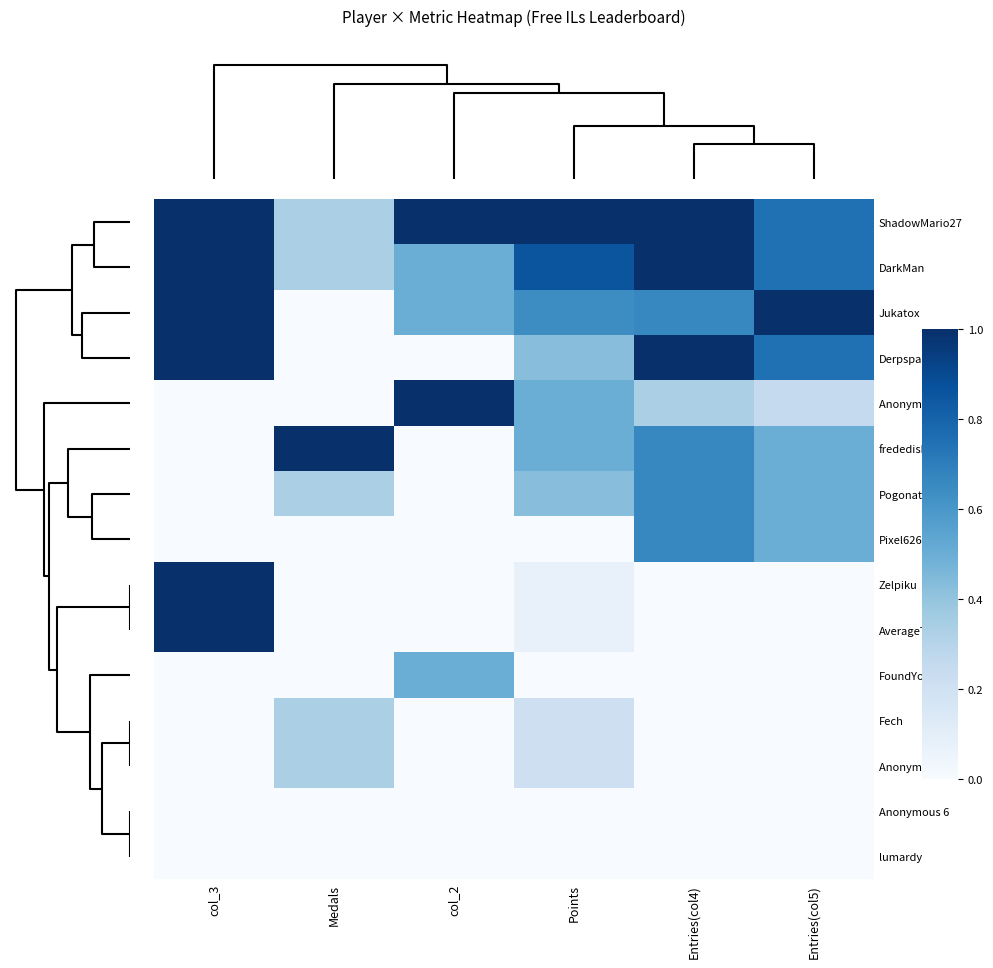

Reading left to right, extract all data points from this chart.

ShadowMario27: col_3=1.0	Medals=0.3	col_2=1.0	Points=1.0	Entries(col4)=1.0	Entries(col5)=0.8
DarkMan: col_3=1.0	Medals=0.3	col_2=0.5	Points=0.9	Entries(col4)=1.0	Entries(col5)=0.8
Jukatox: col_3=1.0	Medals=0.0	col_2=0.5	Points=0.6	Entries(col4)=0.7	Entries(col5)=1.0
Derpspace: col_3=1.0	Medals=0.0	col_2=0.0	Points=0.4	Entries(col4)=1.0	Entries(col5)=0.8
Anonymous 5: col_3=0.0	Medals=0.0	col_2=1.0	Points=0.5	Entries(col4)=0.3	Entries(col5)=0.2
frededish: col_3=0.0	Medals=1.0	col_2=0.0	Points=0.5	Entries(col4)=0.7	Entries(col5)=0.5
Pogonateur: col_3=0.0	Medals=0.3	col_2=0.0	Points=0.4	Entries(col4)=0.7	Entries(col5)=0.5
Pixel626: col_3=0.0	Medals=0.0	col_2=0.0	Points=0.0	Entries(col4)=0.7	Entries(col5)=0.5
Zelpiku: col_3=1.0	Medals=0.0	col_2=0.0	Points=0.1	Entries(col4)=0.0	Entries(col5)=0.0
AverageTrey: col_3=1.0	Medals=0.0	col_2=0.0	Points=0.1	Entries(col4)=0.0	Entries(col5)=0.0
FoundYourGun: col_3=0.0	Medals=0.0	col_2=0.5	Points=0.0	Entries(col4)=0.0	Entries(col5)=0.0
Fech: col_3=0.0	Medals=0.3	col_2=0.0	Points=0.2	Entries(col4)=0.0	Entries(col5)=0.0
Anonymous 4: col_3=0.0	Medals=0.3	col_2=0.0	Points=0.2	Entries(col4)=0.0	Entries(col5)=0.0
Anonymous 6: col_3=0.0	Medals=0.0	col_2=0.0	Points=0.0	Entries(col4)=0.0	Entries(col5)=0.0
lumardy: col_3=0.0	Medals=0.0	col_2=0.0	Points=0.0	Entries(col4)=0.0	Entries(col5)=0.0